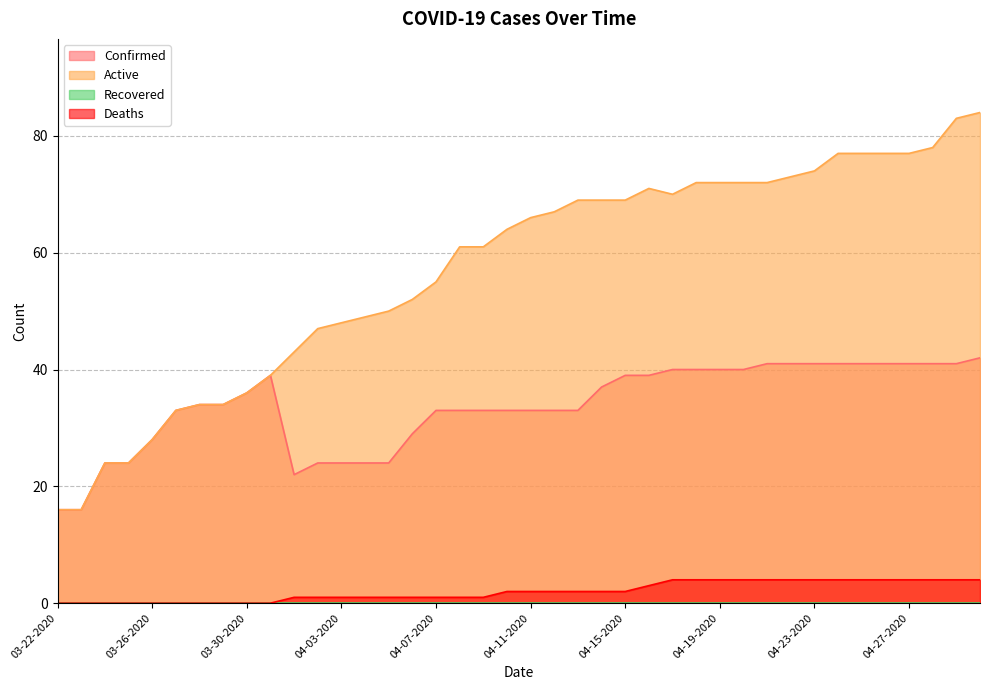

Which series has the largest range (max minus min)?

Active